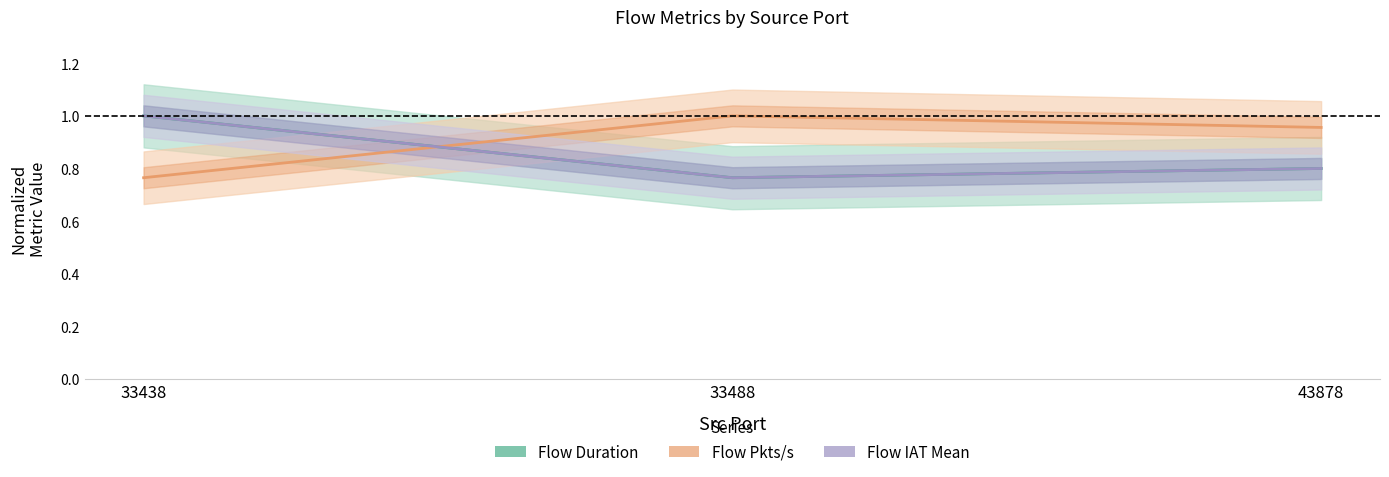

Which has a higher value, 33488 or 43878?

43878